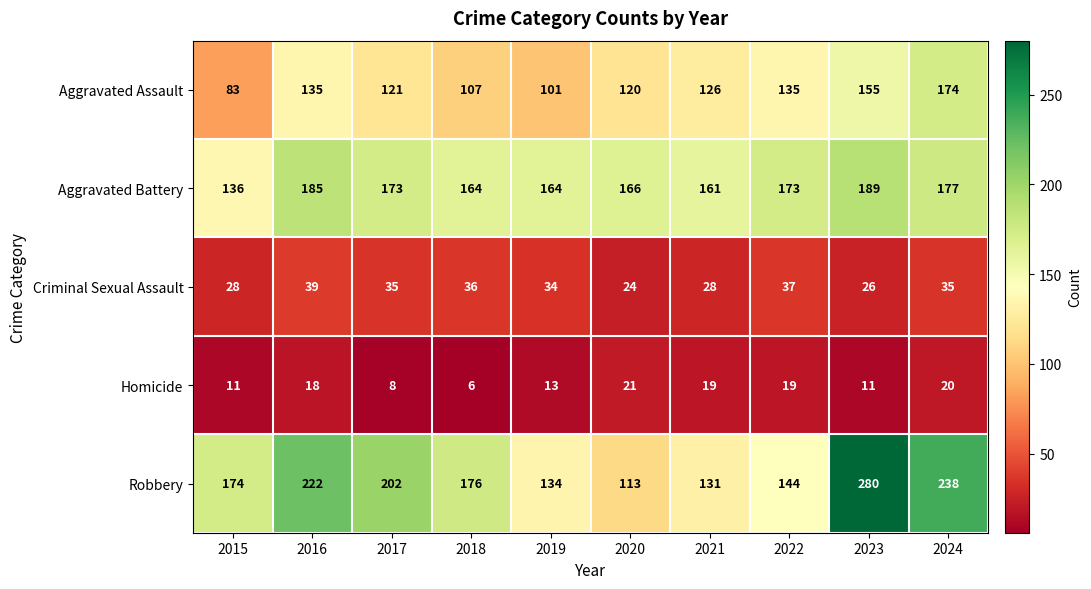

Which series changed the most between 2019 and 2020?

Robbery